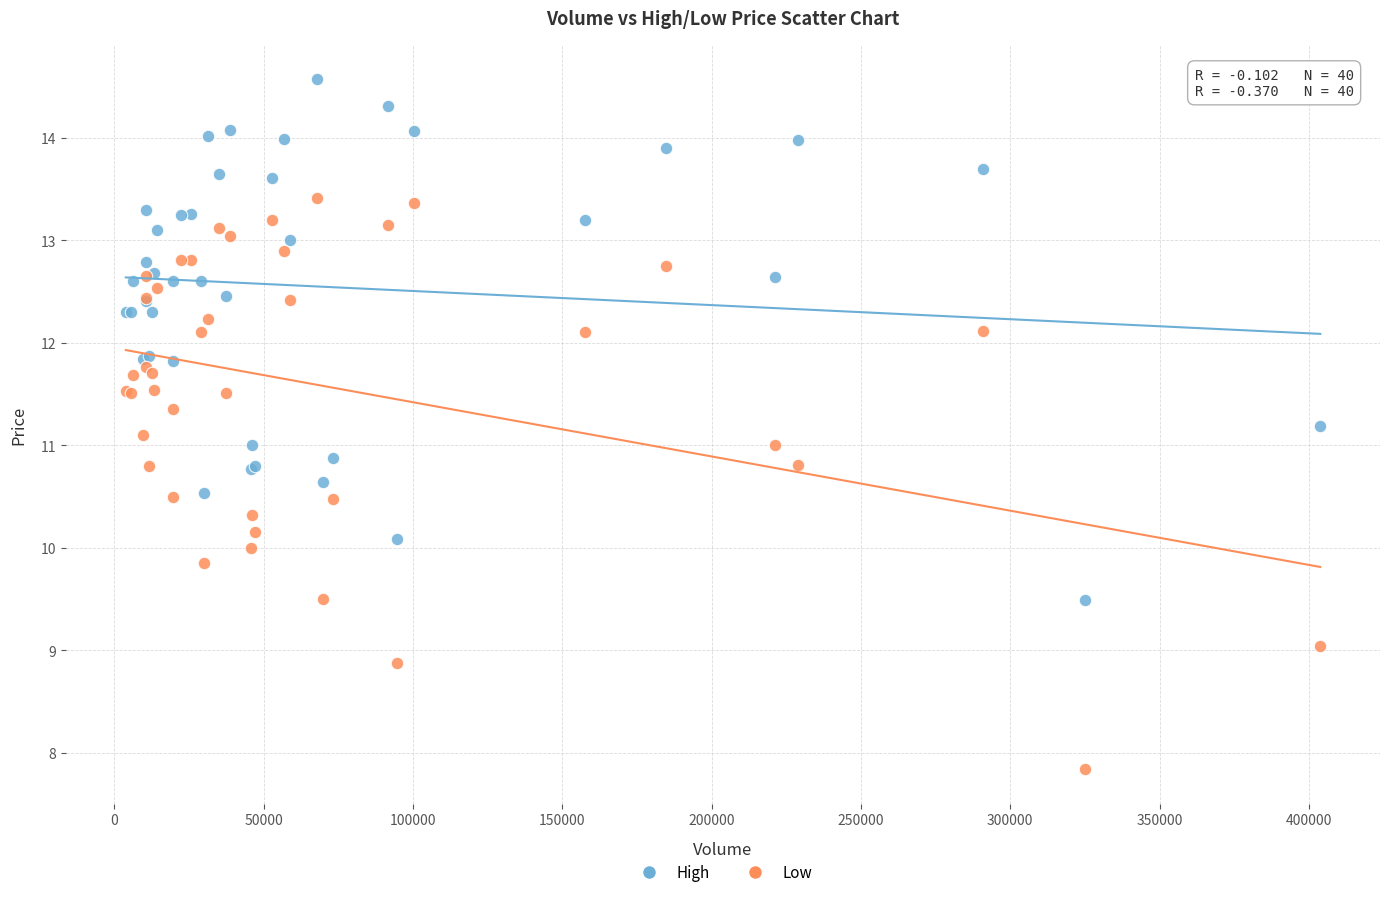

Which series has the largest Y range (max minus min)?

Low